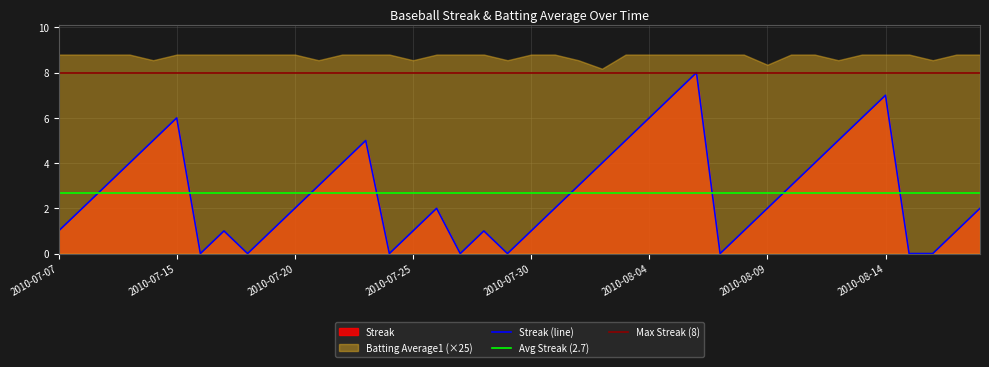

At which category does the chart reach its minimum across all series?

2010-07-16